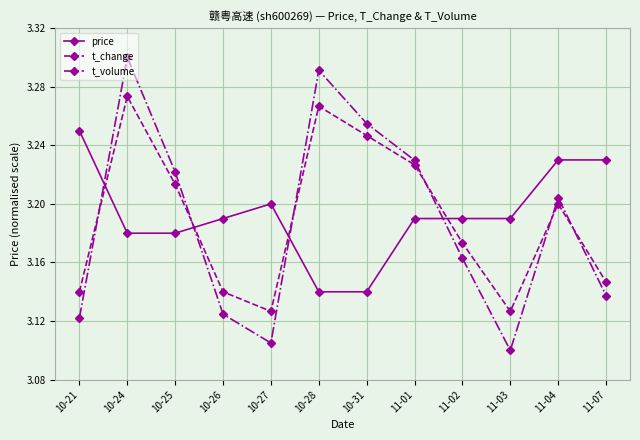

Where is the first local maximum for t_volume?

10-24